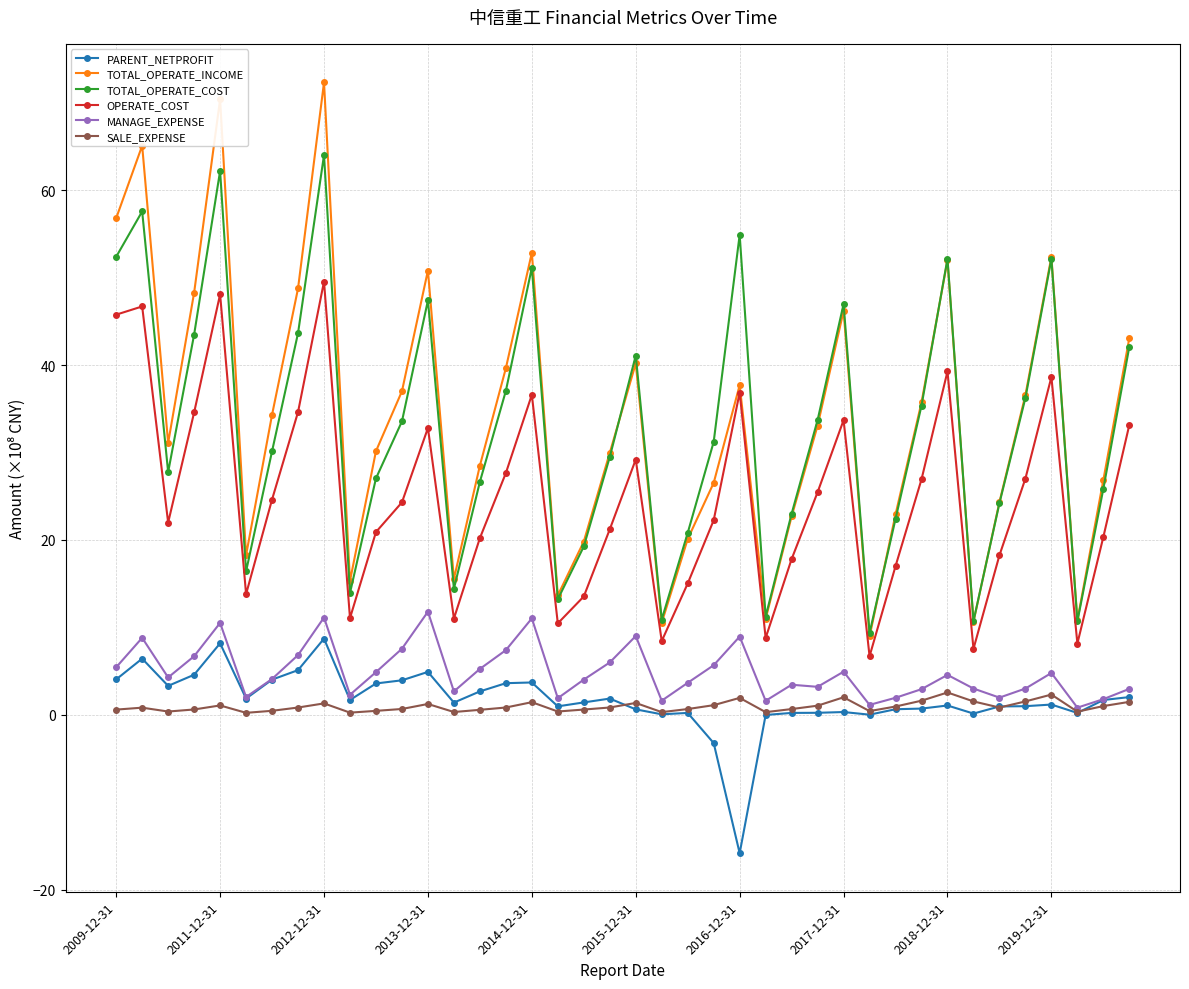

What is the maximum value for PARENT_NETPROFIT?

8.7